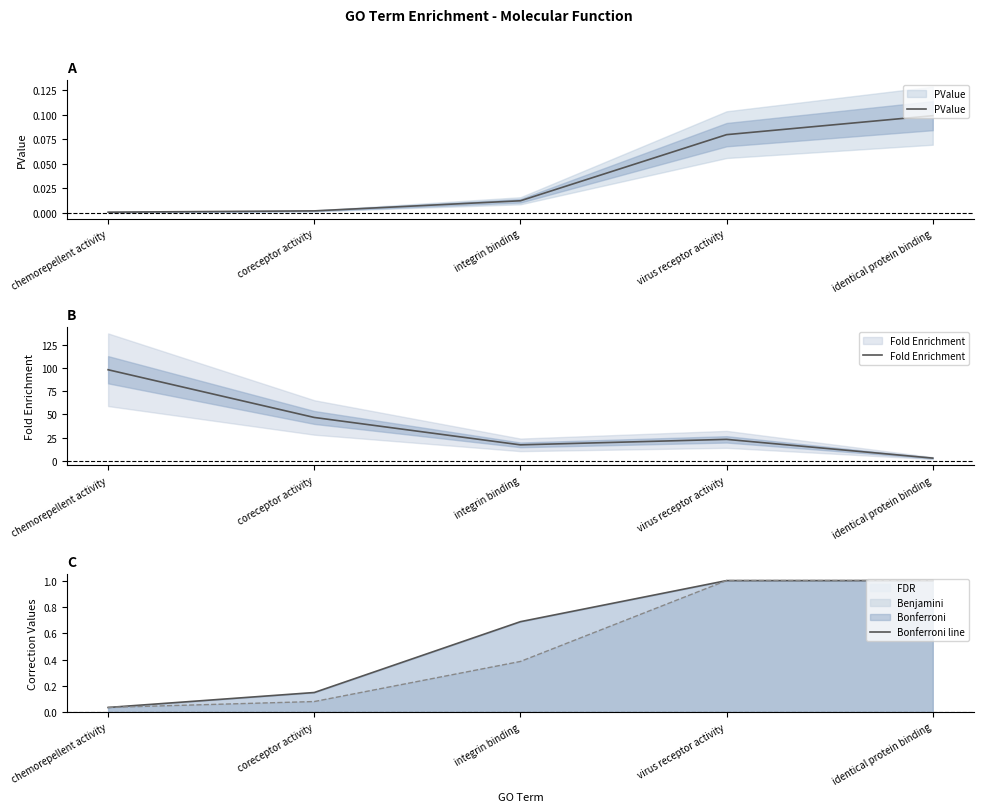

At which label does PValue reach its minimum?

chemorepellent activity